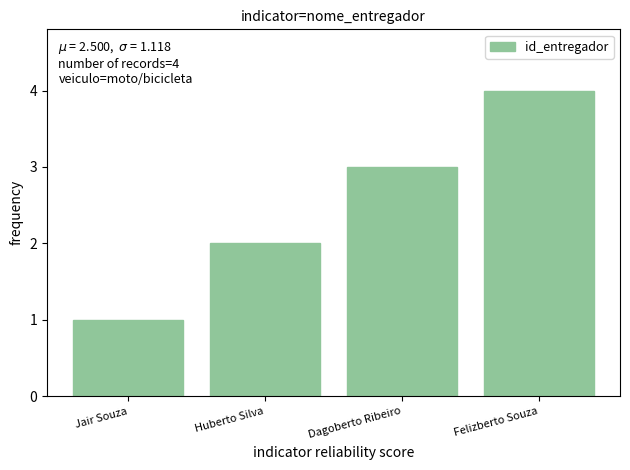

Are the bars horizontal?

No